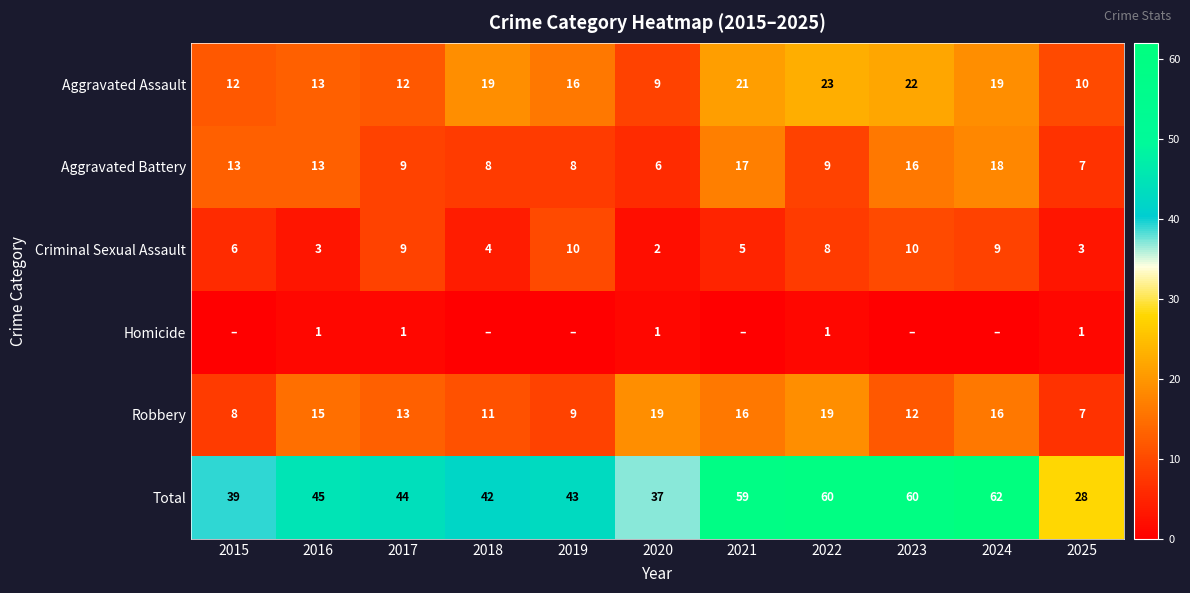

Read the Aggravated Battery value at 2025, to the nearest 10.

10